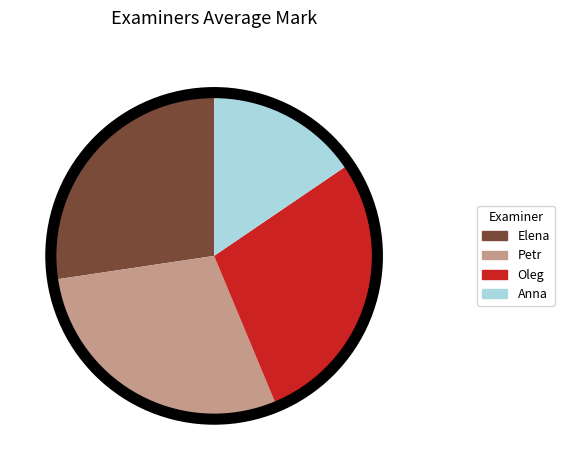

The Petr slice represents 29% of the pie. True or false?

True